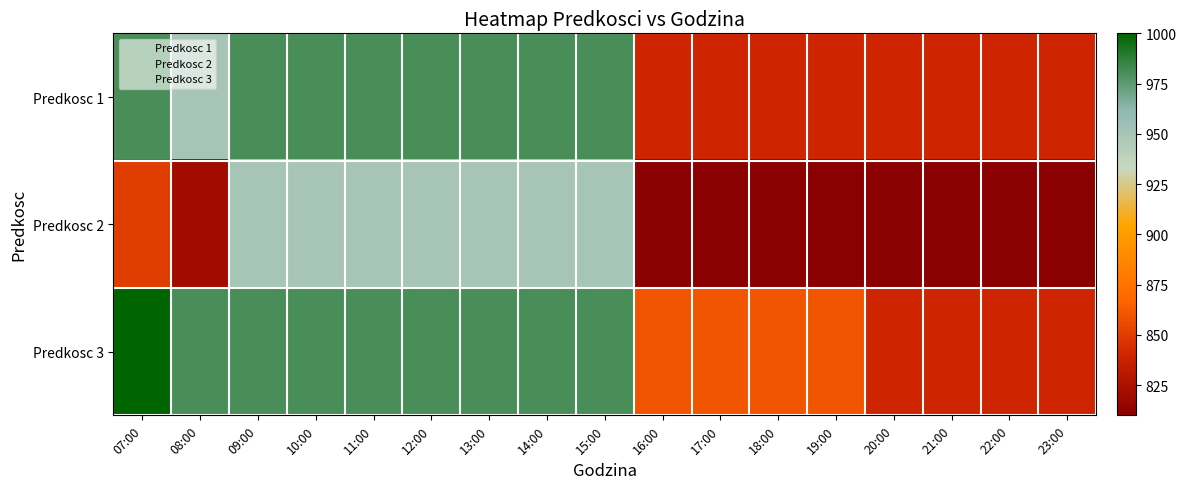

Reading left to right, what are all the values shown in this chart?

Predkosc 1: 07:00=980	08:00=950	09:00=980	10:00=980	11:00=980	12:00=980	13:00=980	14:00=980	15:00=980	16:00=840	17:00=840	18:00=840	19:00=840	20:00=840	21:00=840	22:00=840	23:00=840
Predkosc 2: 07:00=850	08:00=820	09:00=950	10:00=950	11:00=950	12:00=950	13:00=950	14:00=950	15:00=950	16:00=810	17:00=810	18:00=810	19:00=810	20:00=810	21:00=810	22:00=810	23:00=810
Predkosc 3: 07:00=1000	08:00=980	09:00=980	10:00=980	11:00=980	12:00=980	13:00=980	14:00=980	15:00=980	16:00=860	17:00=860	18:00=860	19:00=860	20:00=840	21:00=840	22:00=840	23:00=840